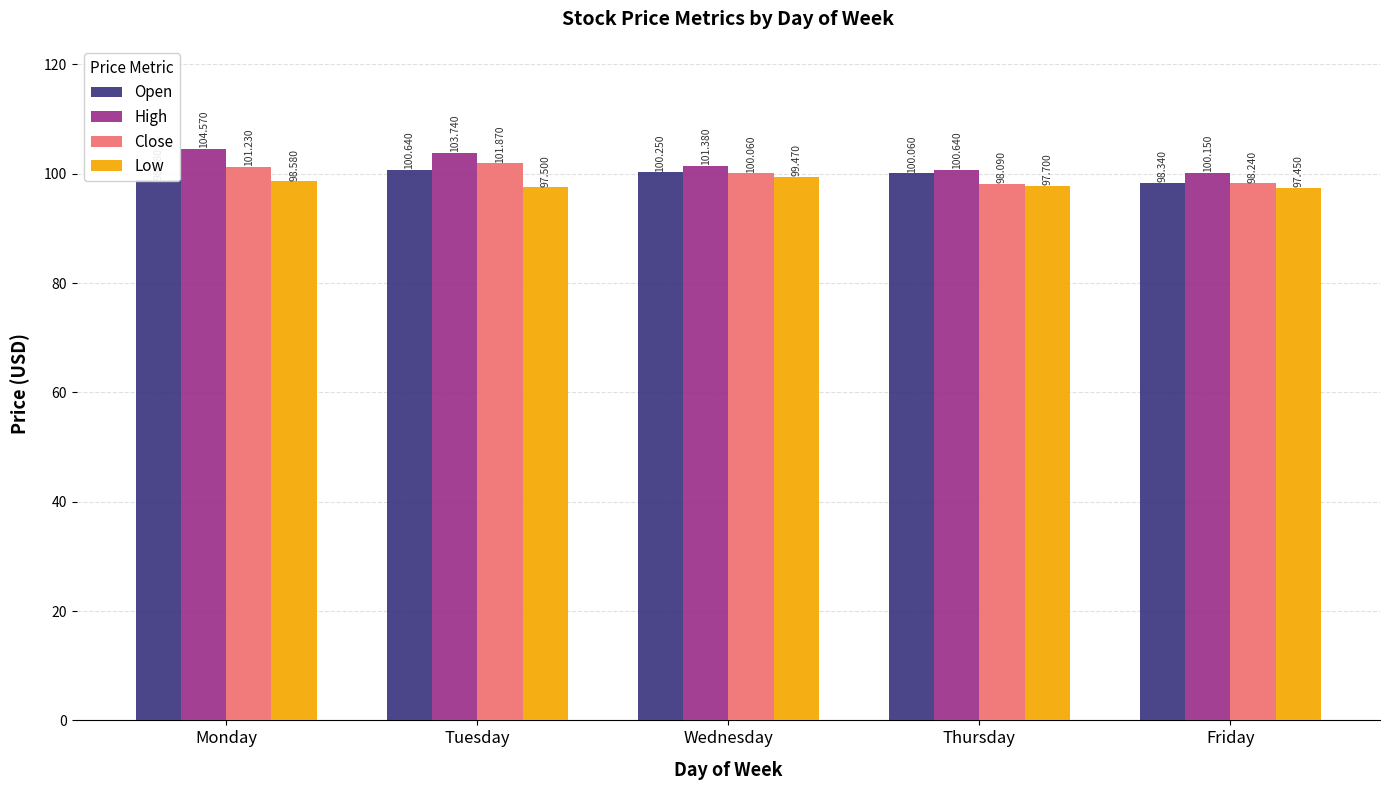

What is the spread (max minus min) of values at Monday?

6.0